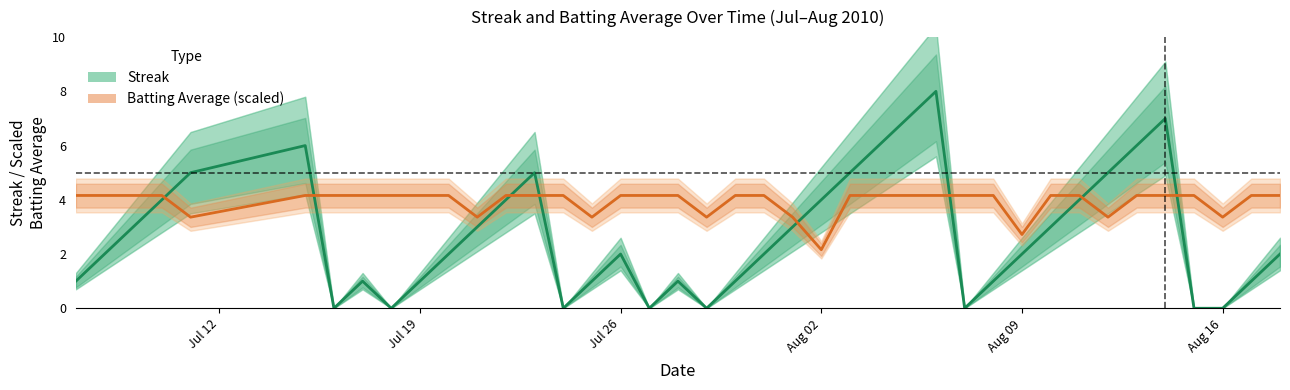

Does the chart have visible grid lines?

No